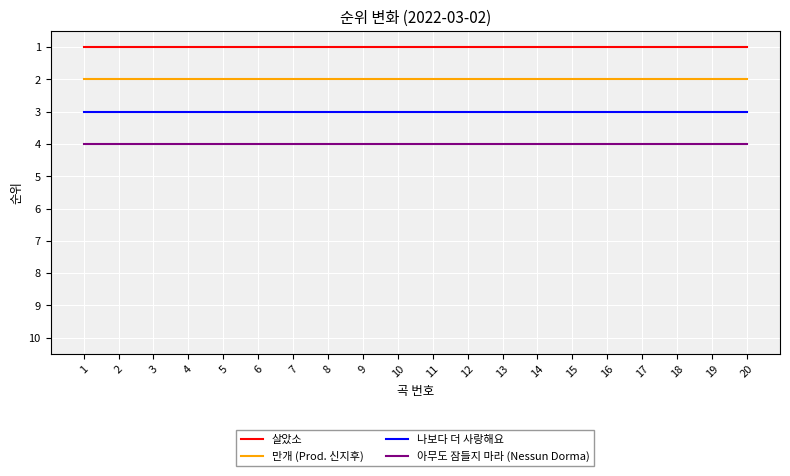

What is the difference between the highest and lowest values at 10?

3